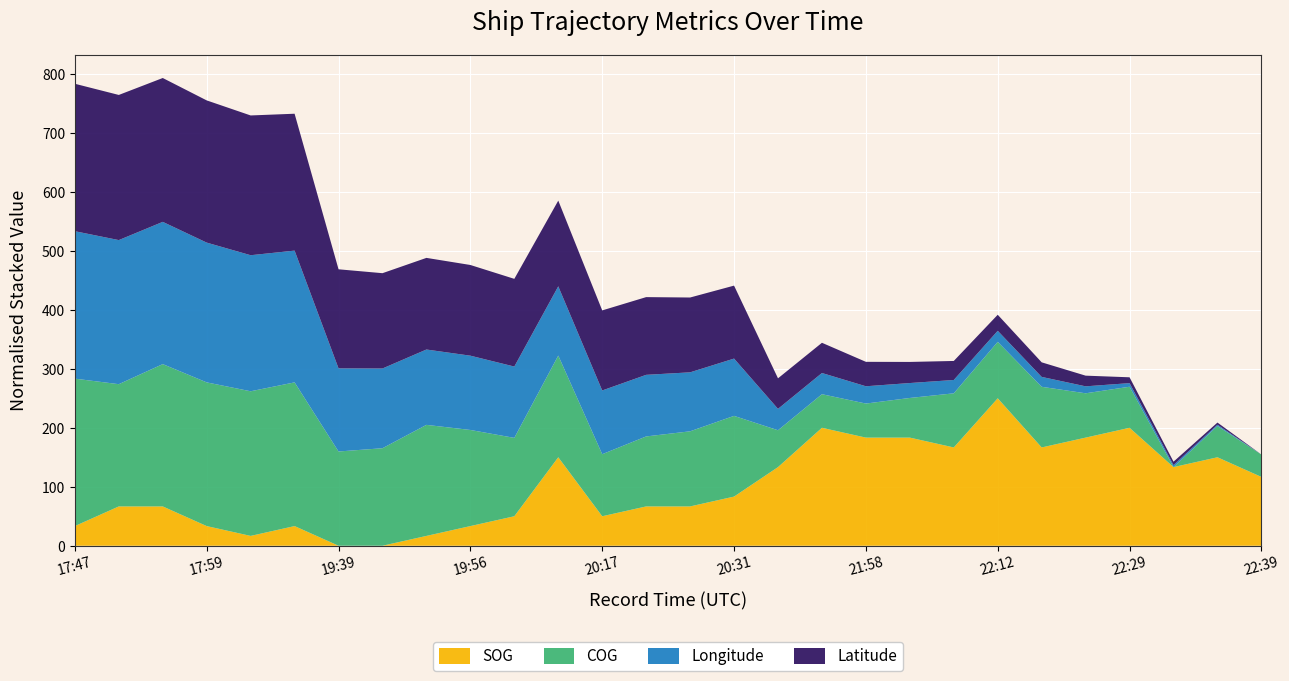

Which category has the highest value in the SOG series?

22:12